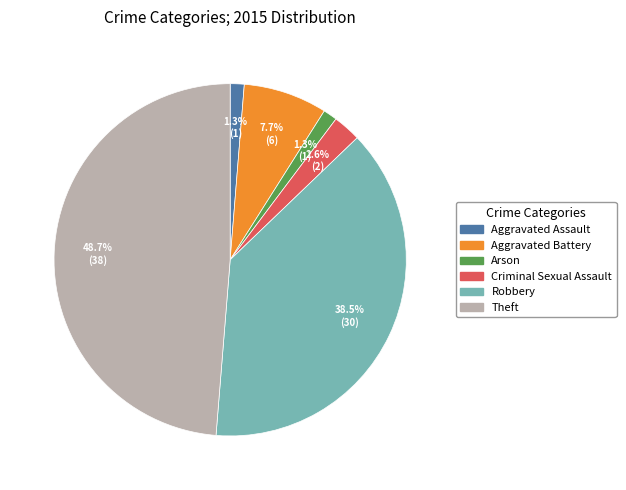

To the nearest percent, what percentage of the pie is Aggravated Assault?

1%